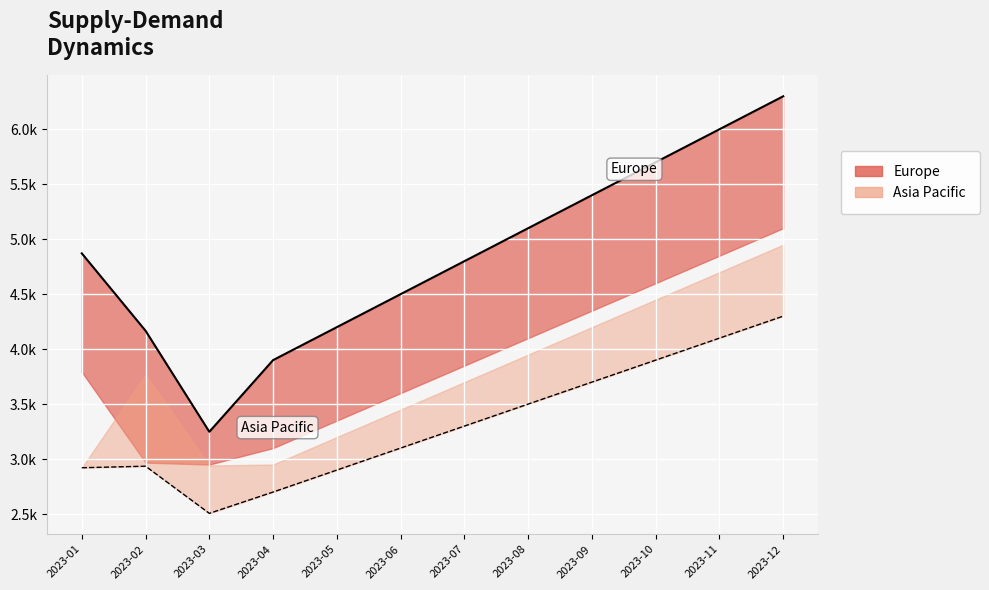

Between 2023-11 and 2023-07, which is larger?

2023-11